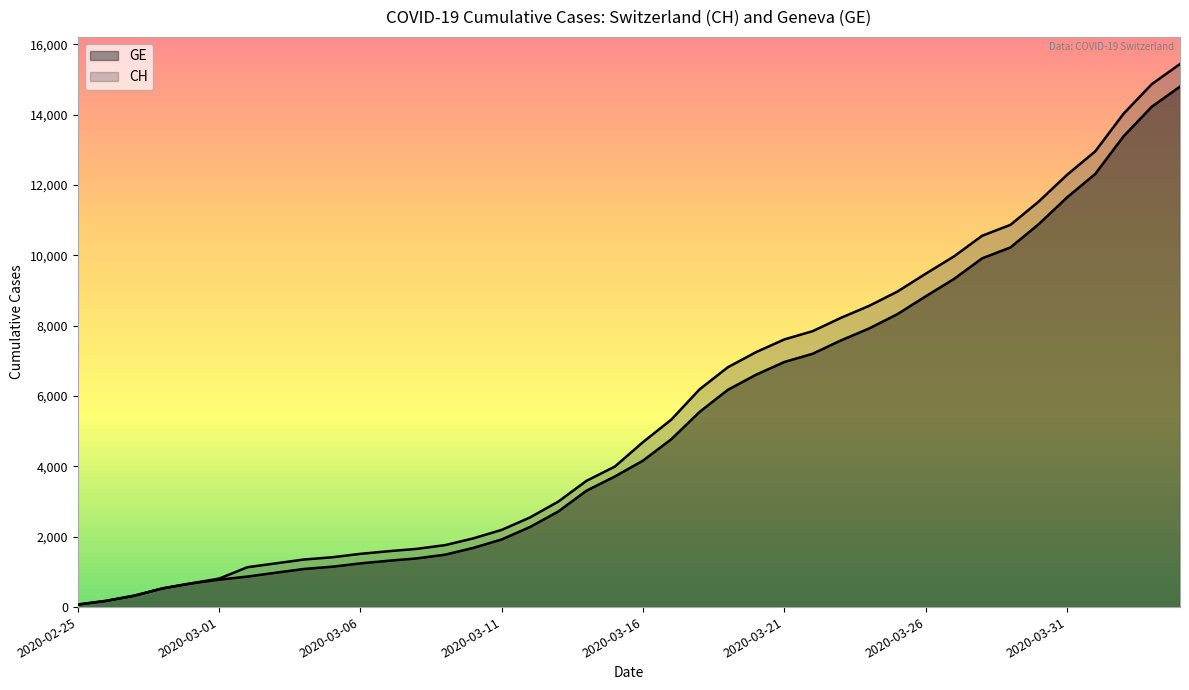

Is the value of CH at 2020-03-01 greater than the value of GE at 2020-03-11?

No